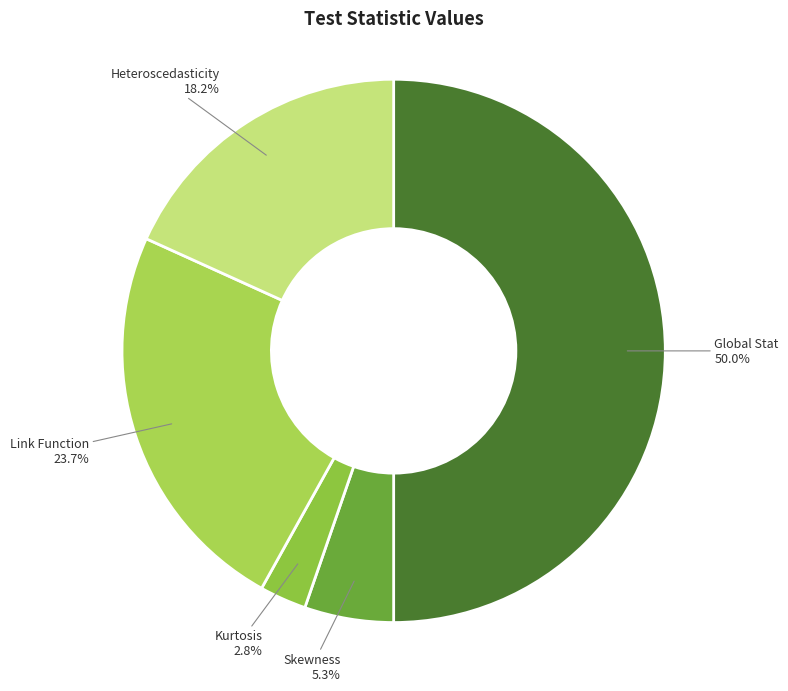

Which category has the smallest portion of the pie?

Kurtosis